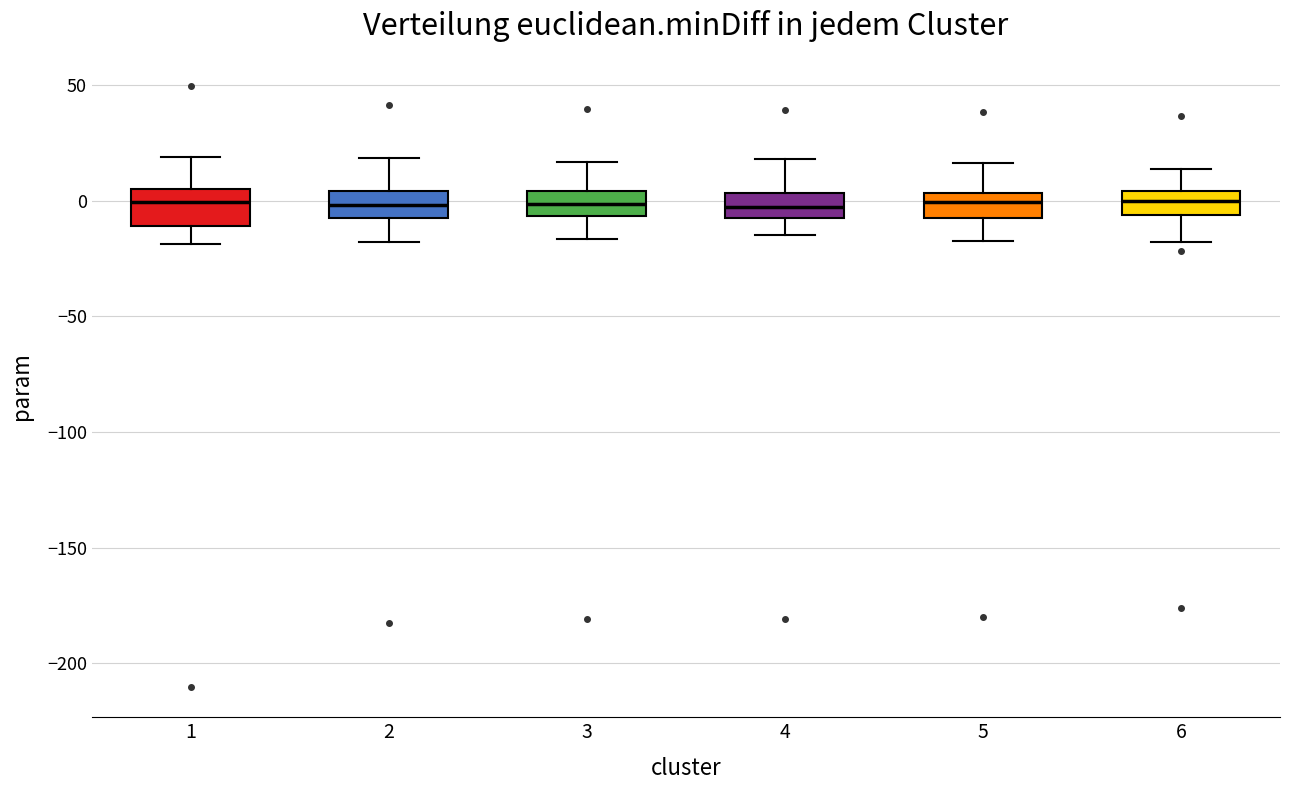

Reading left to right, transcribe this box plot: for each box, give where its median line is, the range the box spans, and where its two whiskers end, as read against the y-axis. The values are not printed on the chart, so give them approximately, as read against the axis.

1: median 0, box -10 to 5, whiskers -20 to 20
2: median 0, box -10 to 5, whiskers -20 to 20
3: median 0, box -5 to 5, whiskers -15 to 15
4: median -5, box -10 to 5, whiskers -15 to 20
5: median 0, box -5 to 5, whiskers -15 to 15
6: median 0, box -5 to 5, whiskers -20 to 15